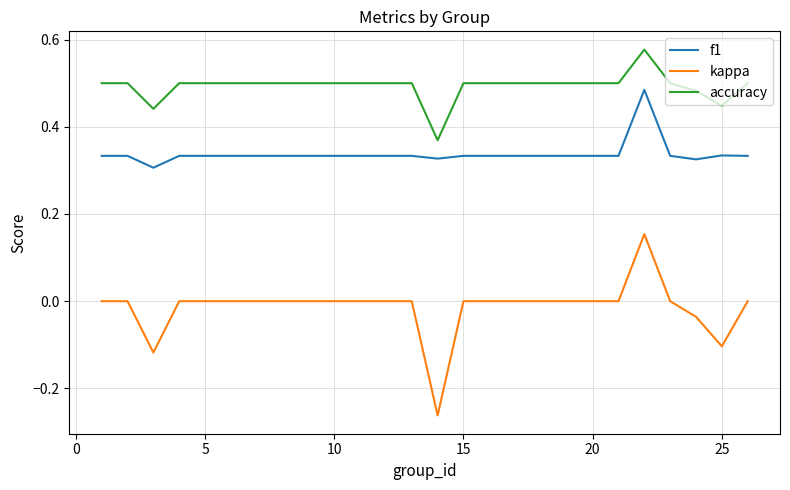

Which series has the largest range (max minus min)?

kappa